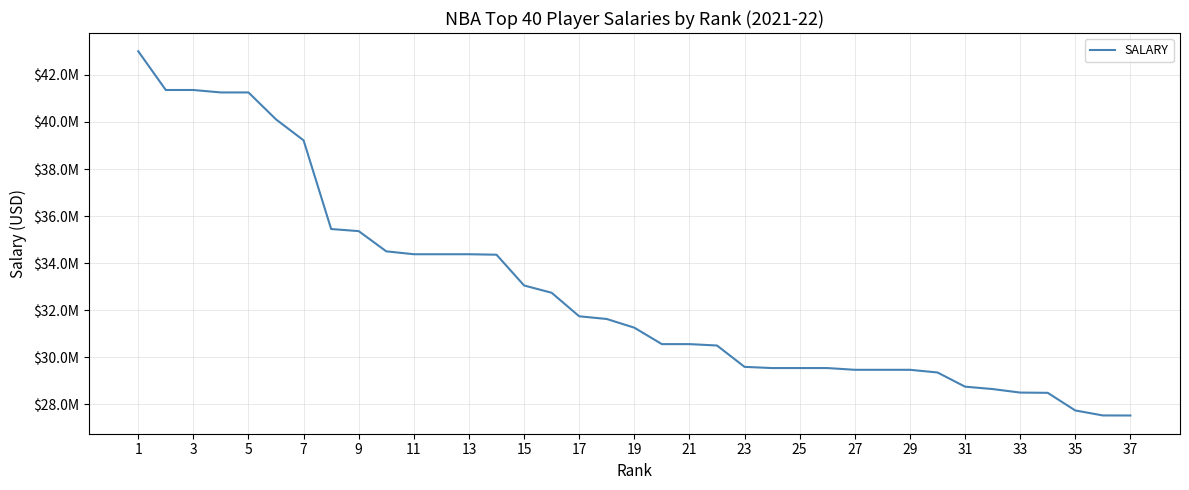

Does the chart have visible grid lines?

Yes